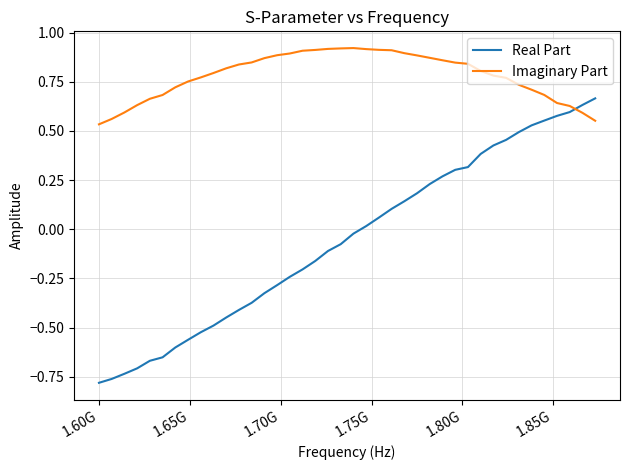

True or false: Real Part and Imaginary Part intersect in this chart.

True